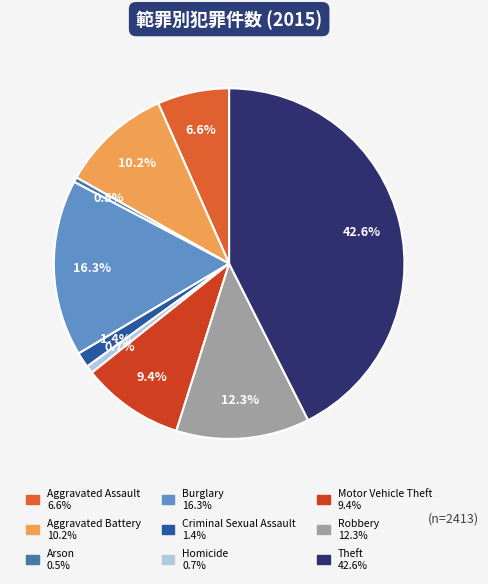

How many segments does this pie chart have?

9